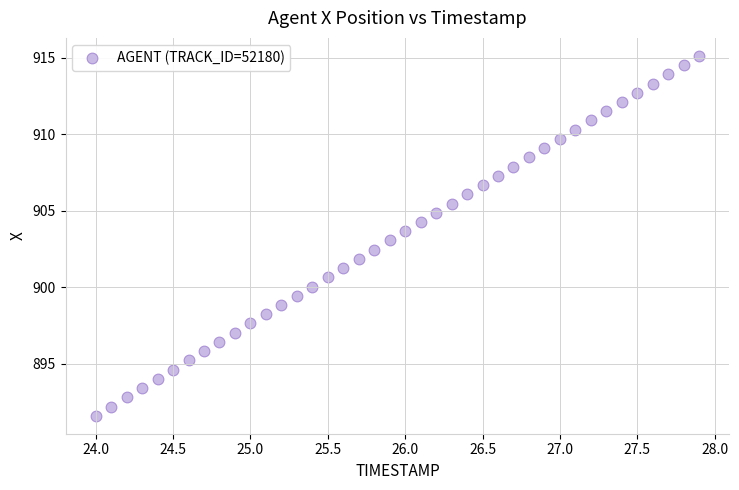

What is the range of X values (max minus min)?

3.9